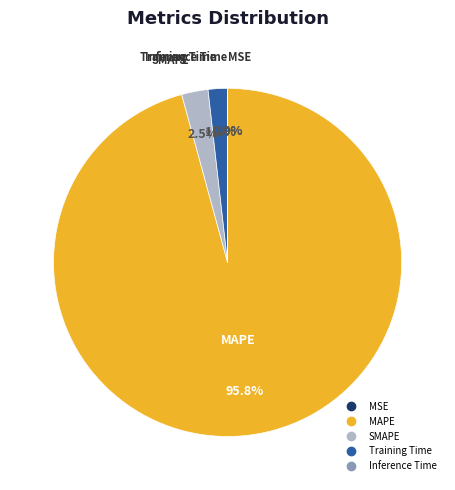

Which category accounts for the majority?

MAPE